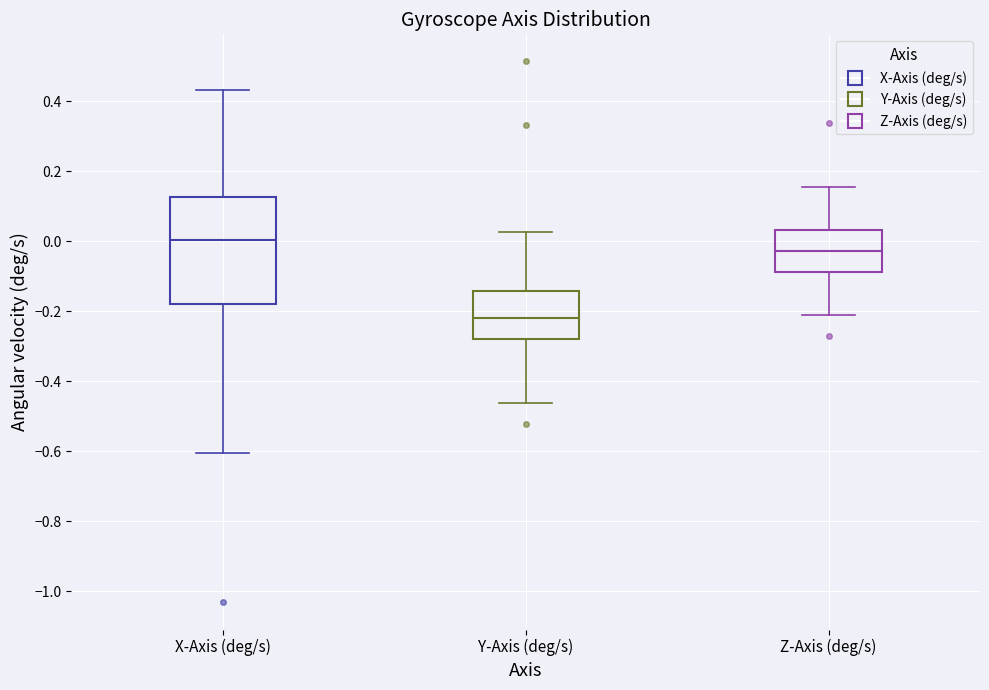

Where does the upper whisker of the box for Z-Axis (deg/s) end on the y-axis? The values are not printed on the chart, so give them approximately, as read against the axis.

0.16